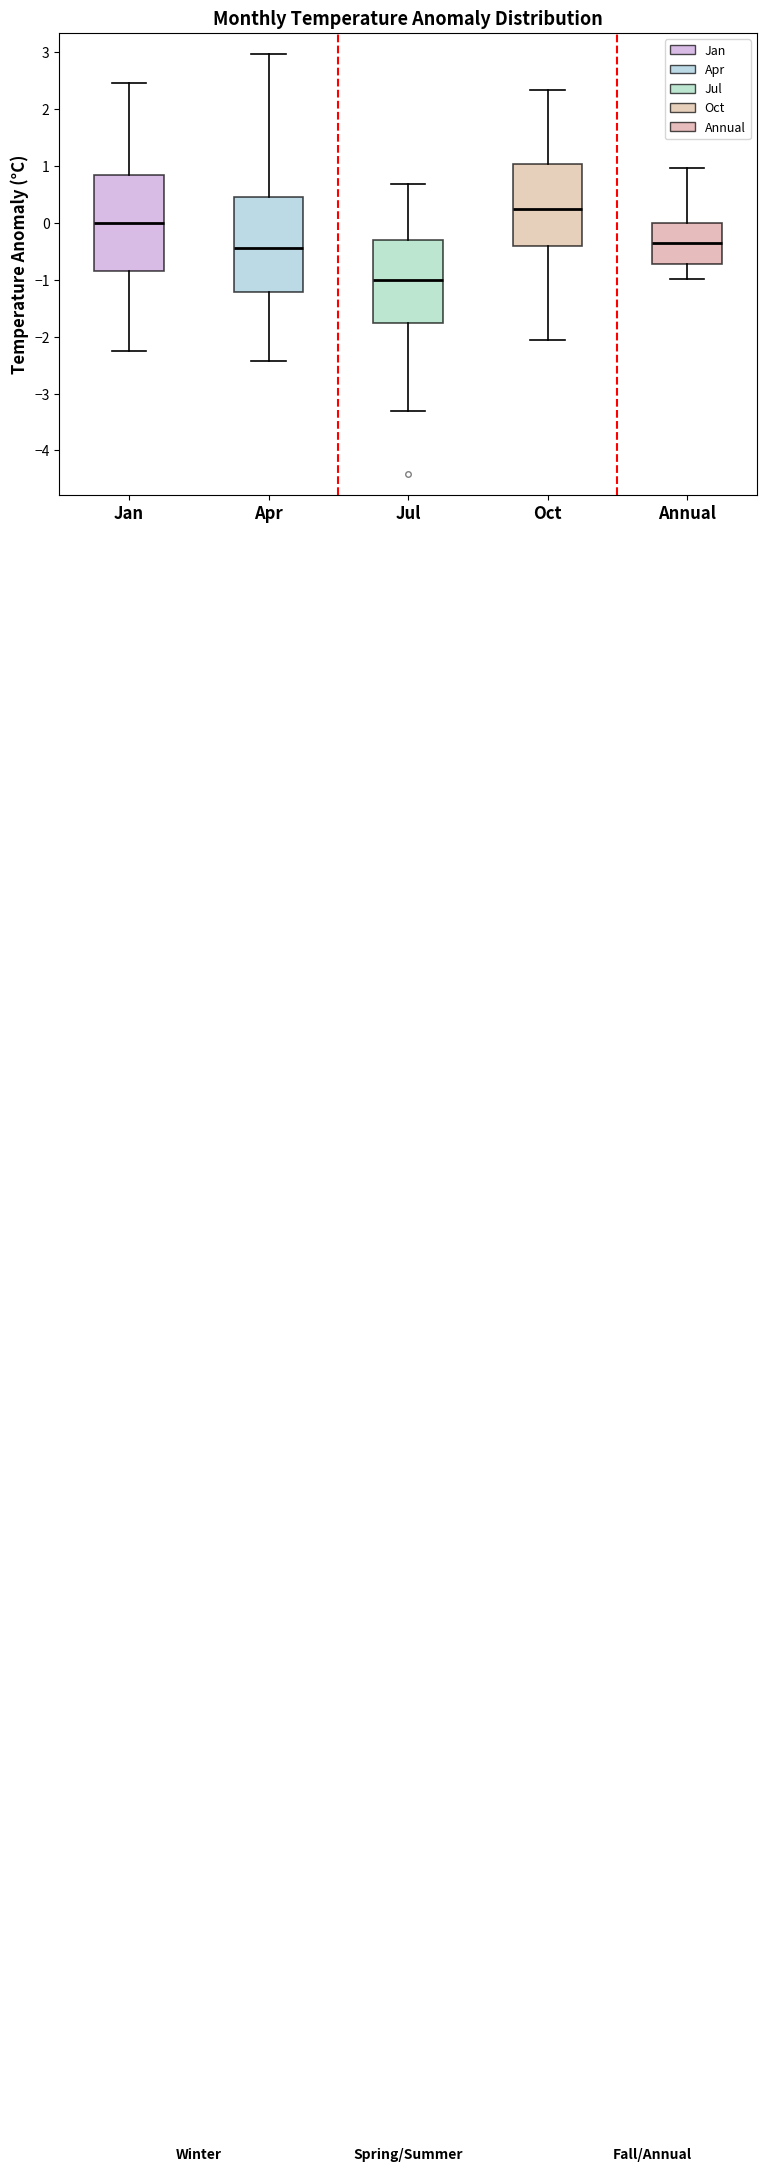

Where is the lower edge of the box for Oct on the y-axis? The values are not printed on the chart, so give them approximately, as read against the axis.

-0.4